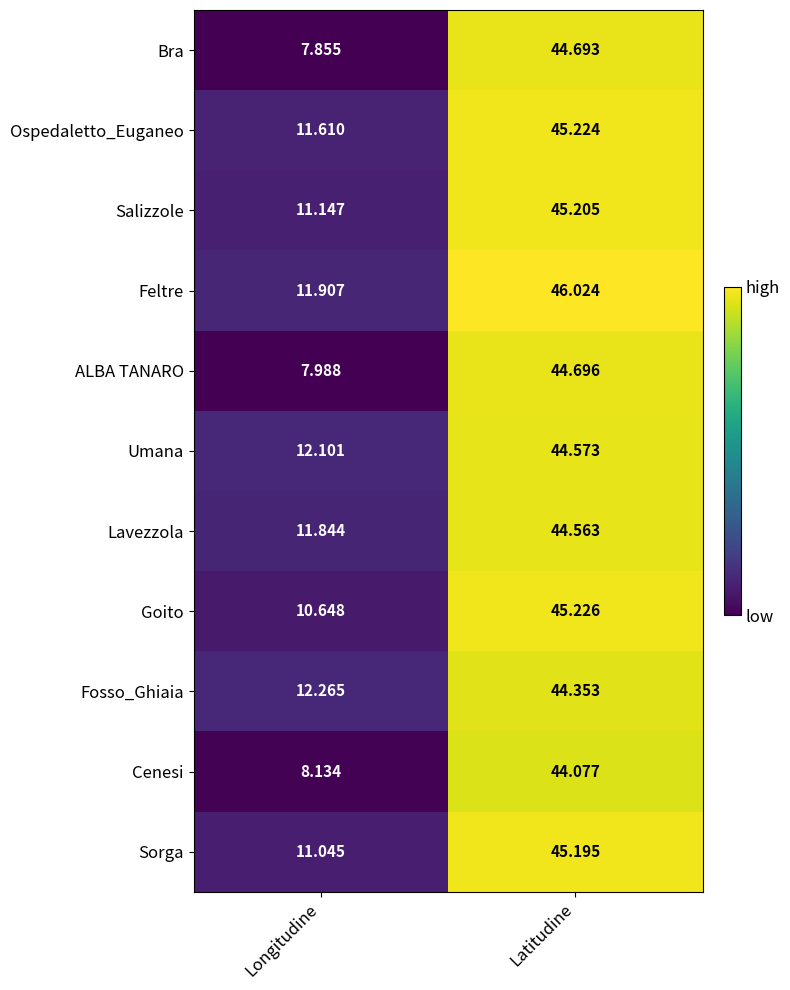

Which series has the widest spread of values?

Bra